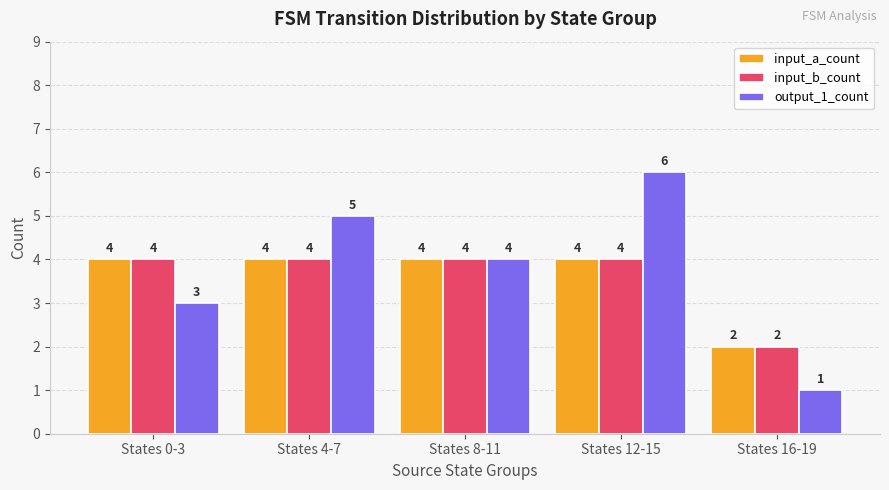

What is the greatest value displayed?

6